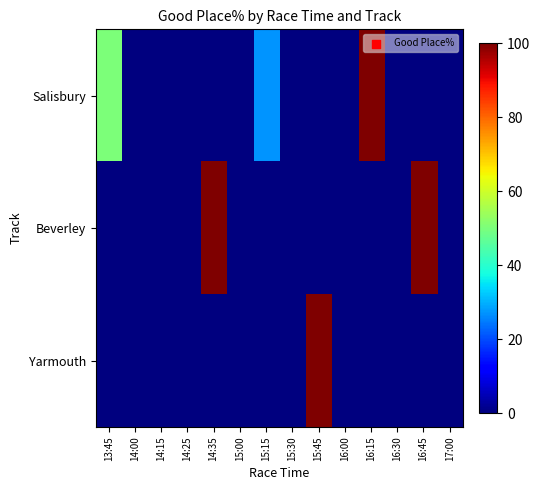

At how many categories does at least one series exceed 91?

4